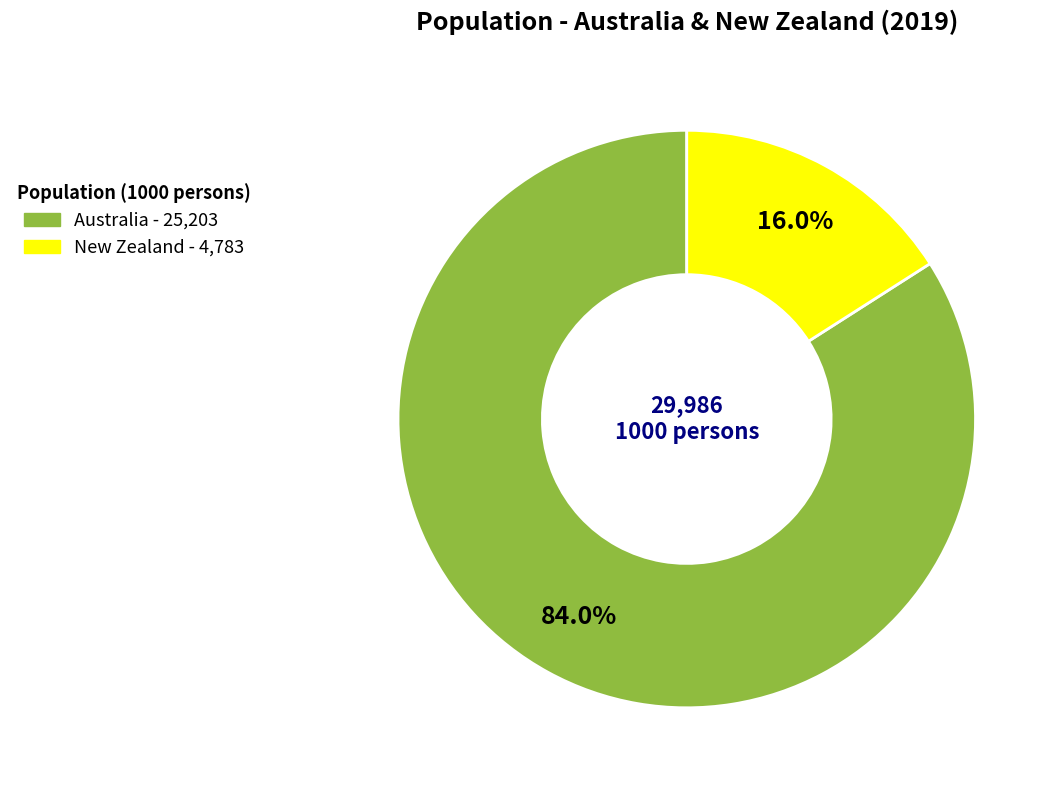

To the nearest percent, what is the average slice percentage?

50%